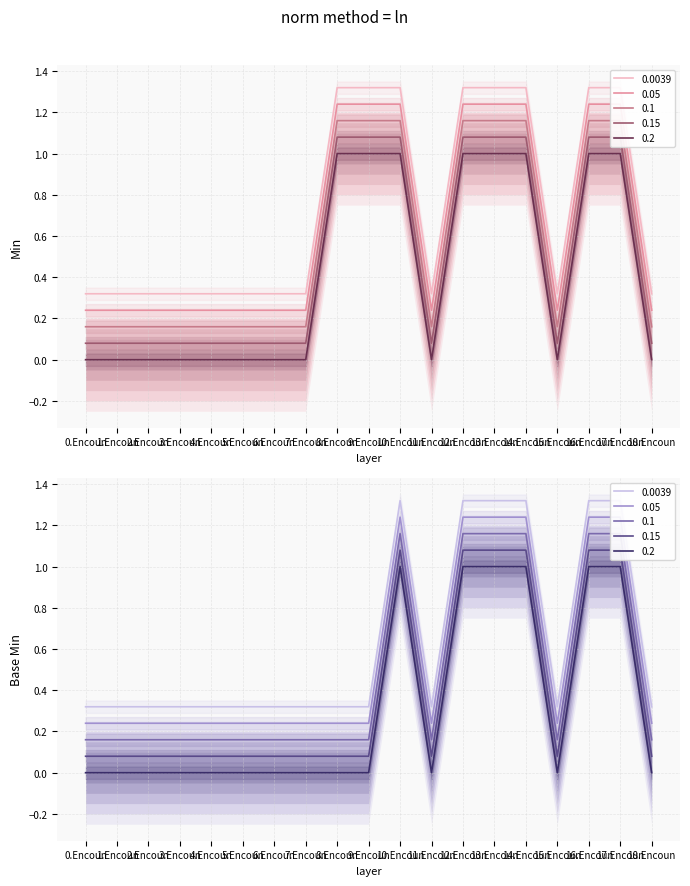

Count the Base Min values in the range 0 to 1.

13